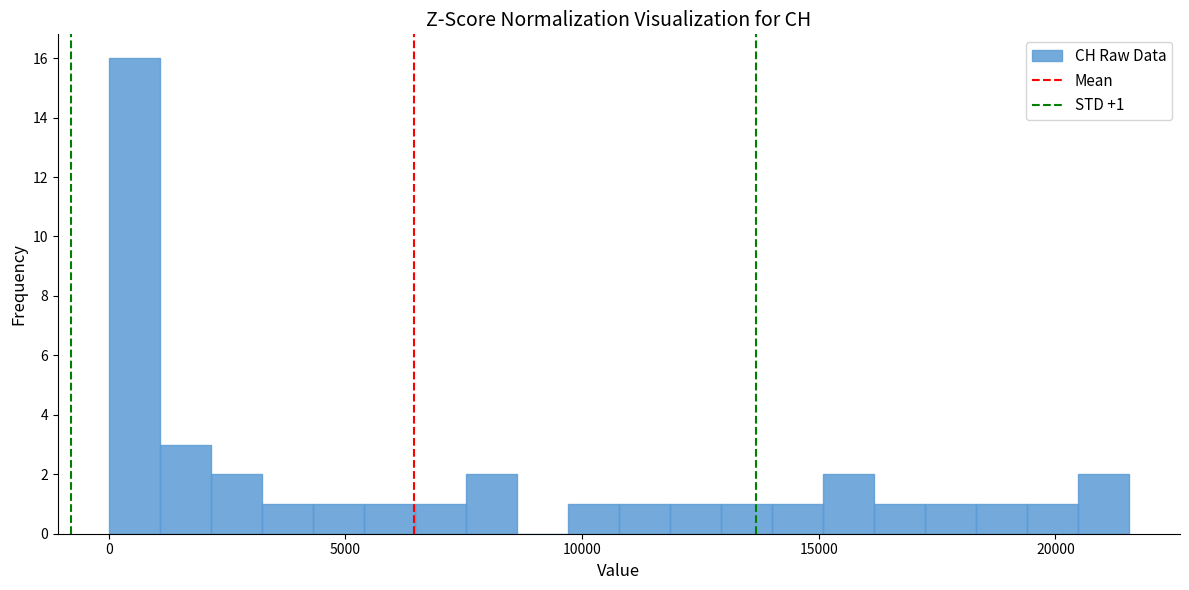

Around what value on the x-axis is the tallest bar? Give the approximate position of its centre, as read against the axis.

500